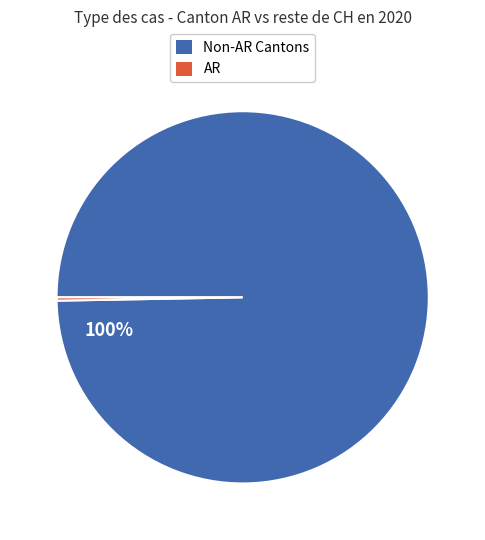

Is there a majority slice in this chart?

Yes